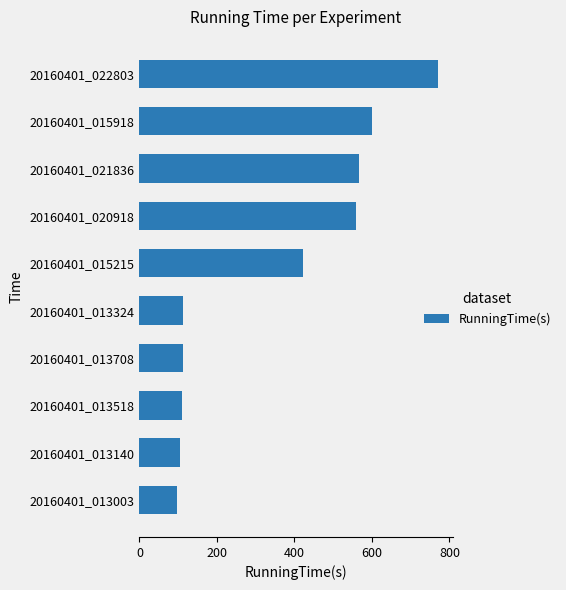

The chart shows a value of 557.9 at 20160401_020918. True or false?

True